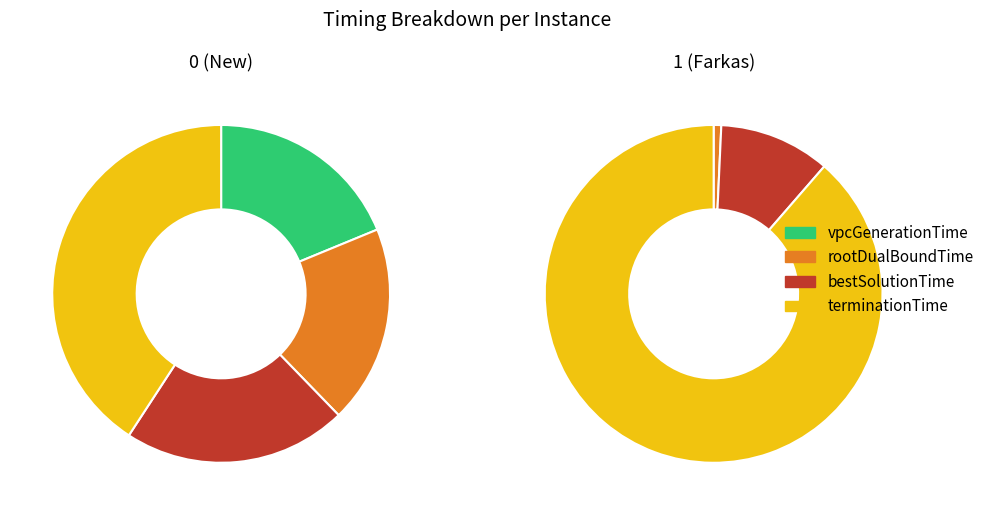

Is 0 (New) the majority of the pie?

Yes